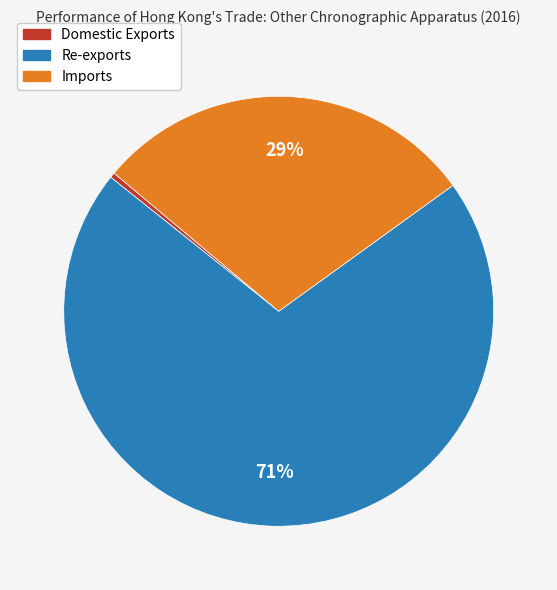

How many slices are in this pie chart?

3